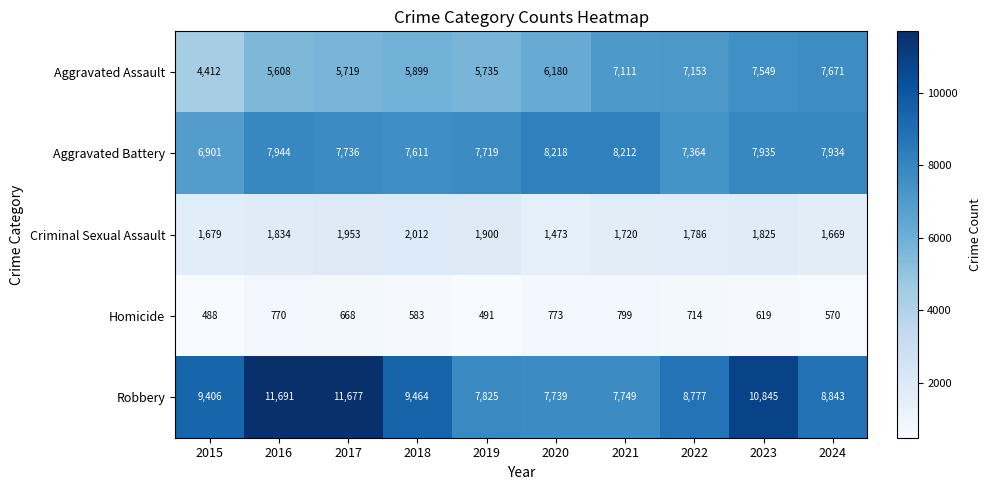

Rank the series by their maximum value, from lowest to highest.

Homicide, Criminal Sexual Assault, Aggravated Assault, Aggravated Battery, Robbery